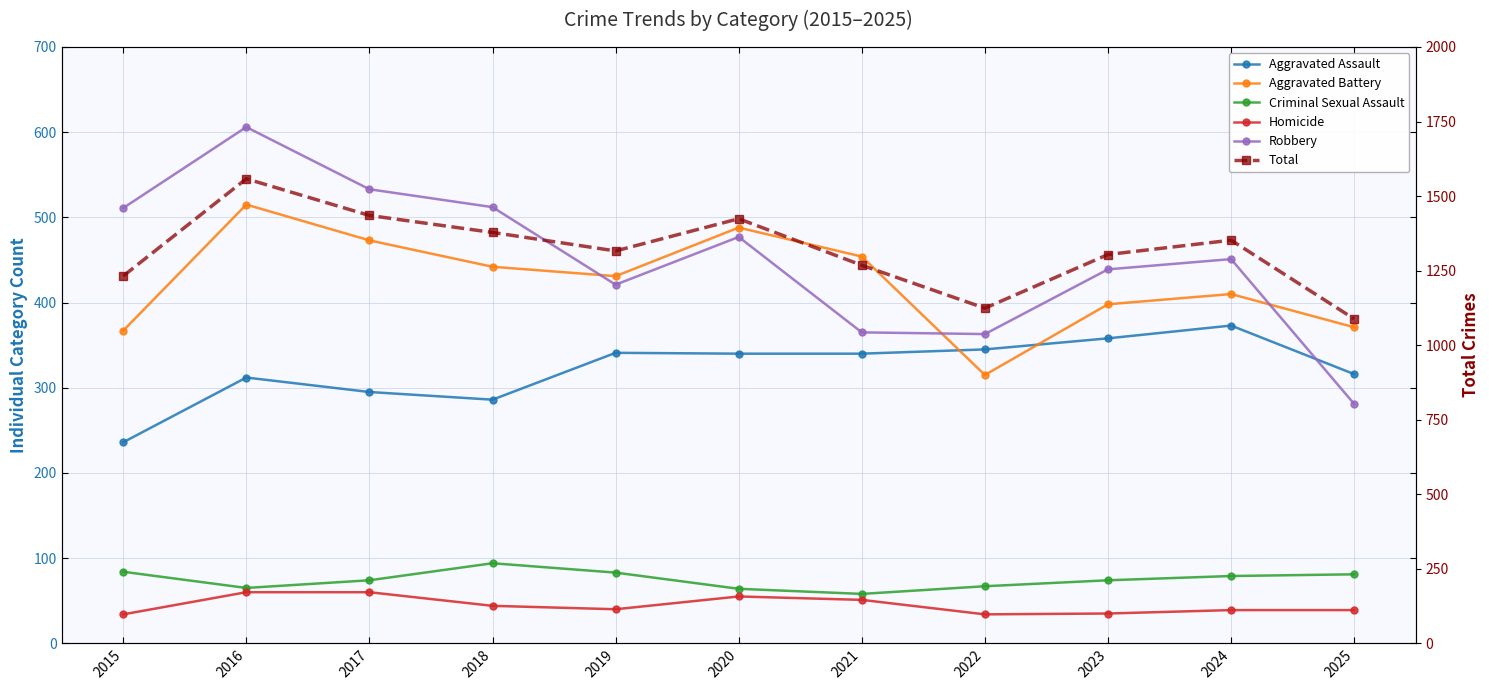

What is the spread (max minus min) of values at 2016?

1498